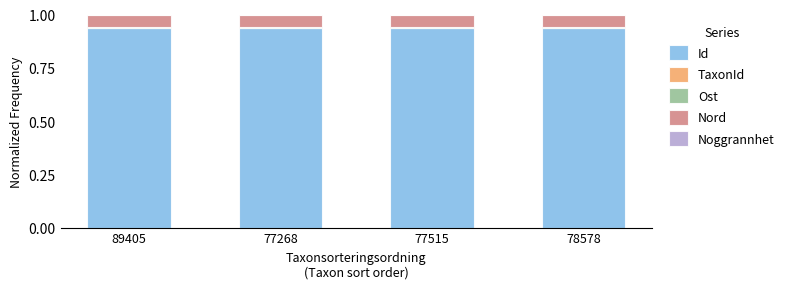

True or false: Id has a value of 1.5 at 78578.

False